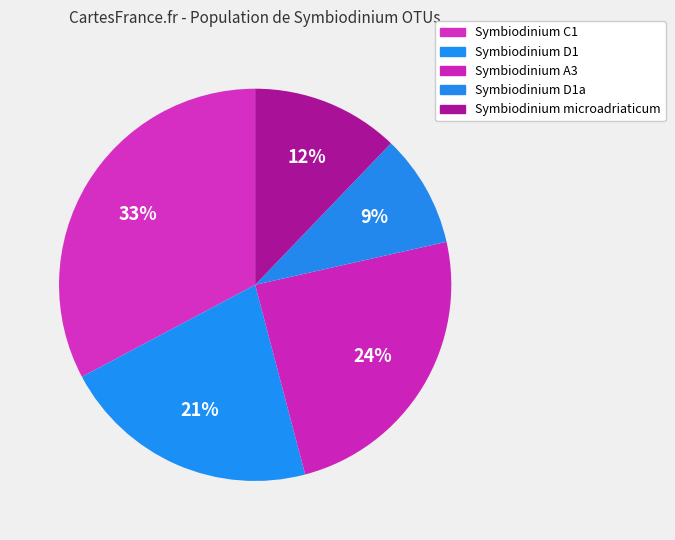

Is there any slice that represents more than half of the pie?

No